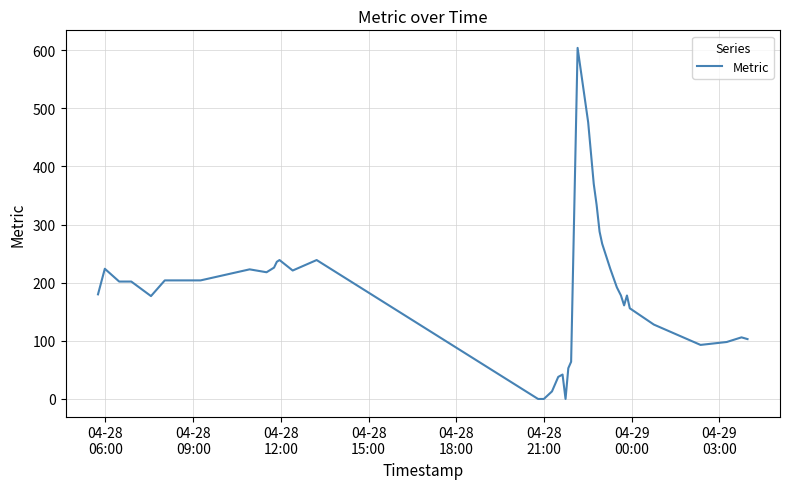

What is the difference between the maximum and minimum values?

604